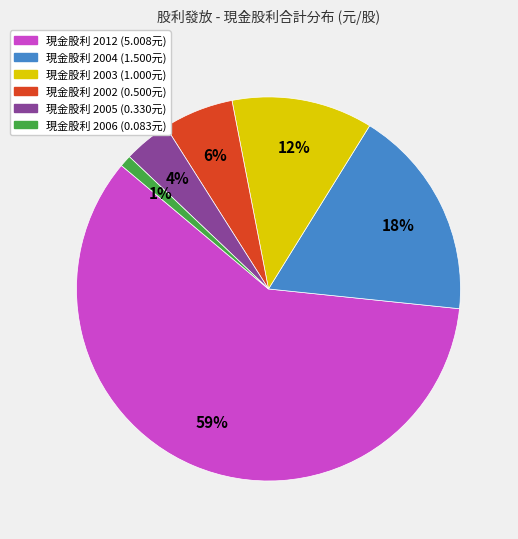

Does any single category account for the majority?

Yes